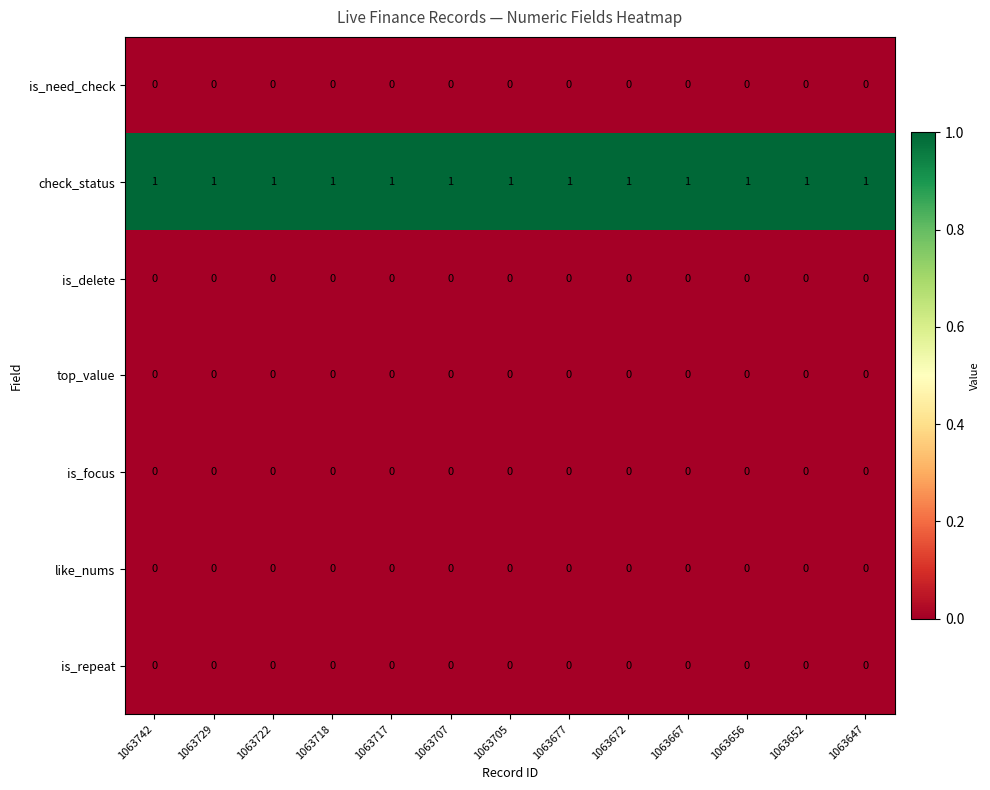

How many data points does each series have?

13